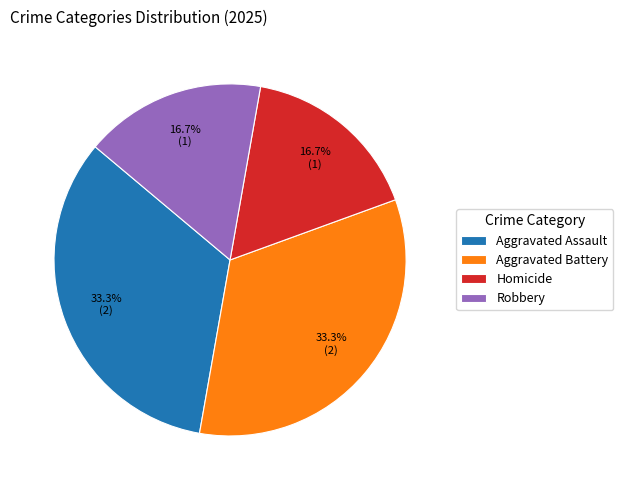

Does Homicide represent more than half of the total?

No